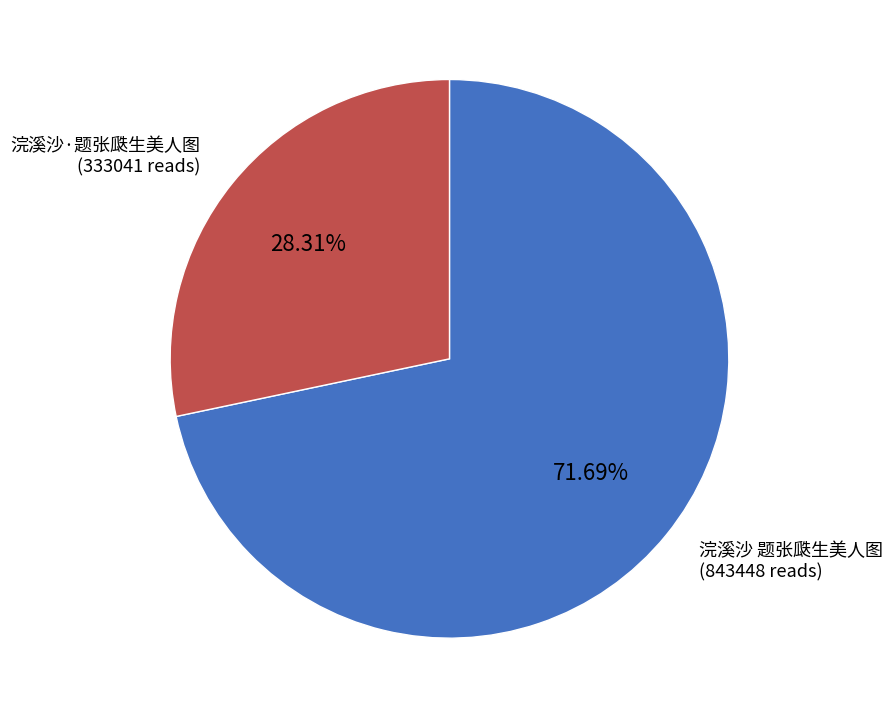

To the nearest percent, what portion does 浣溪沙 题张瓞生美人图 represent?

72%